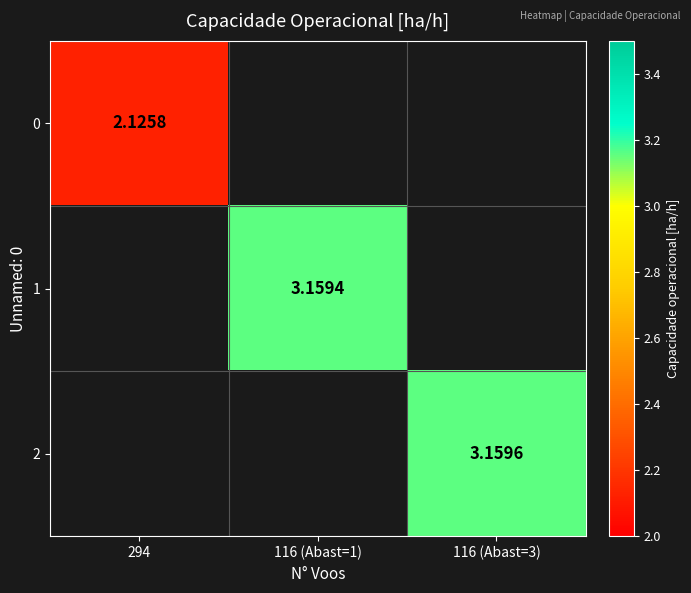

Is the value of 2 at 116 (Abast=3) greater than the value of 1 at 116 (Abast=1)?

Yes